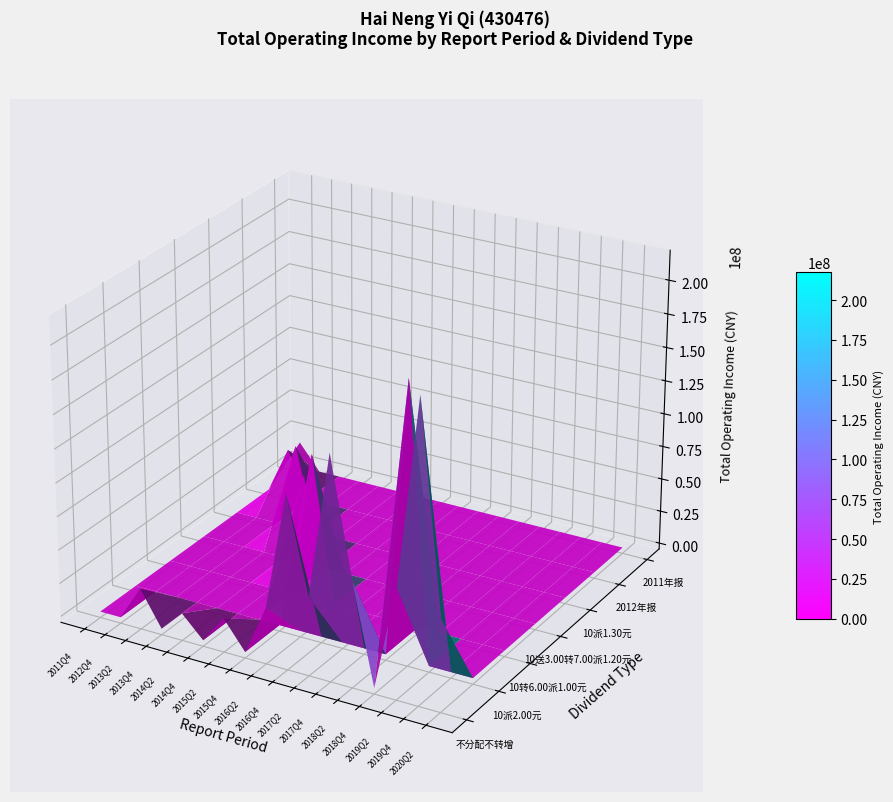

True or false: 10转6.00派1.00元 has a value of 0.0 at 2016Q4.

True